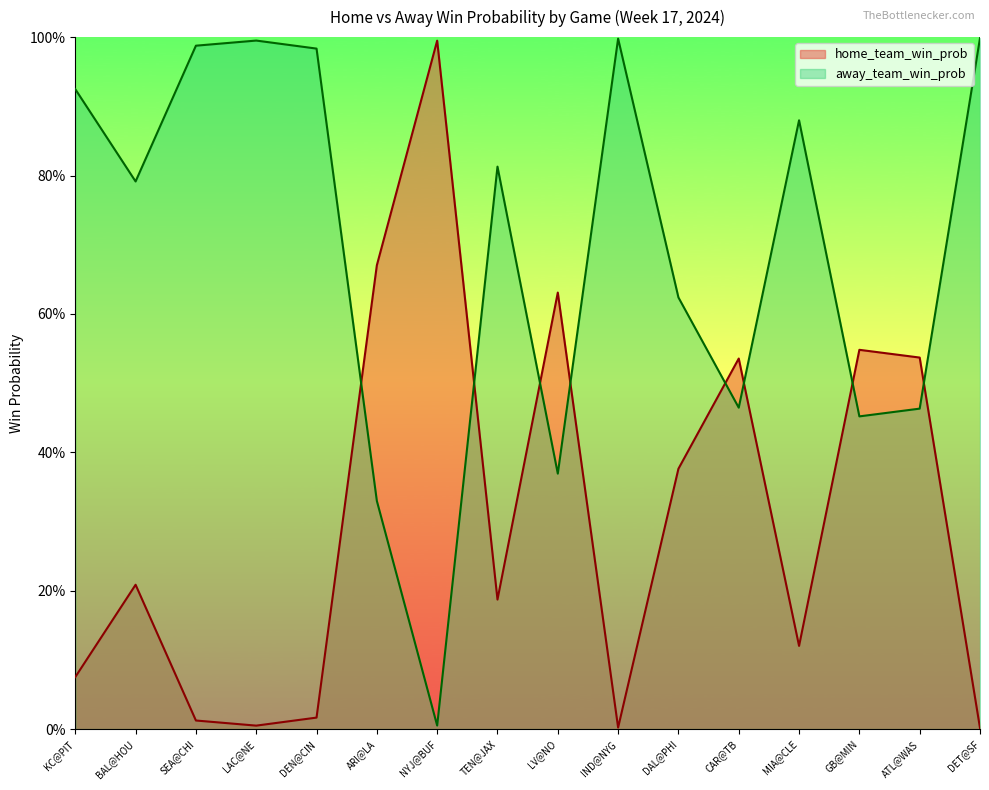

What is the sum of all home_team_win_prob values?

4.9